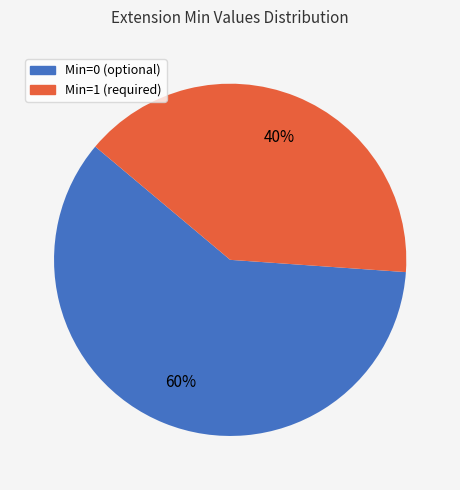

Does any single category account for the majority?

Yes